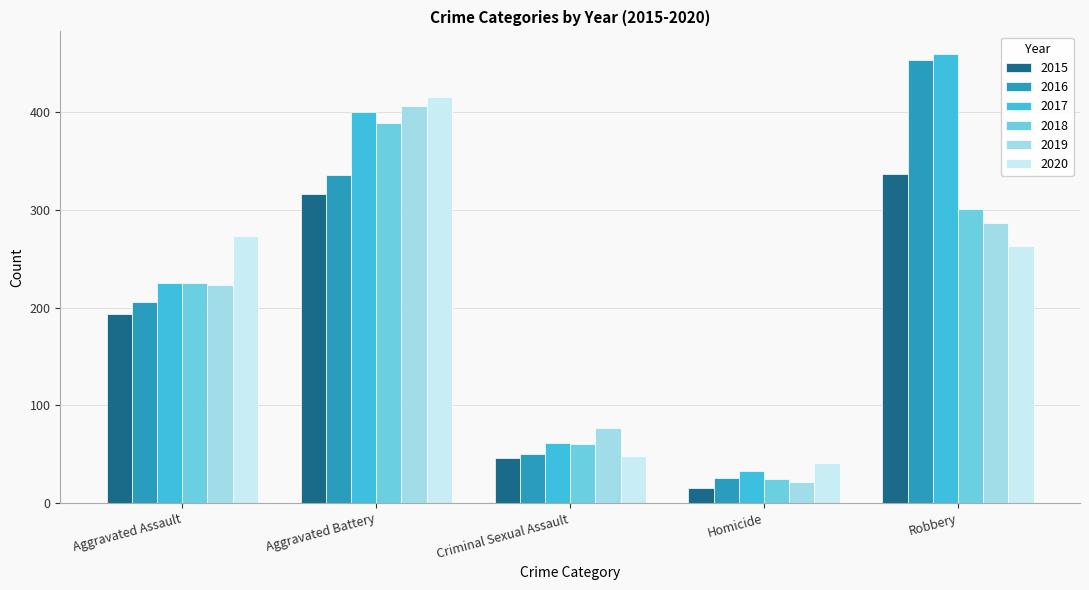

How many distinct data groups are displayed?

6